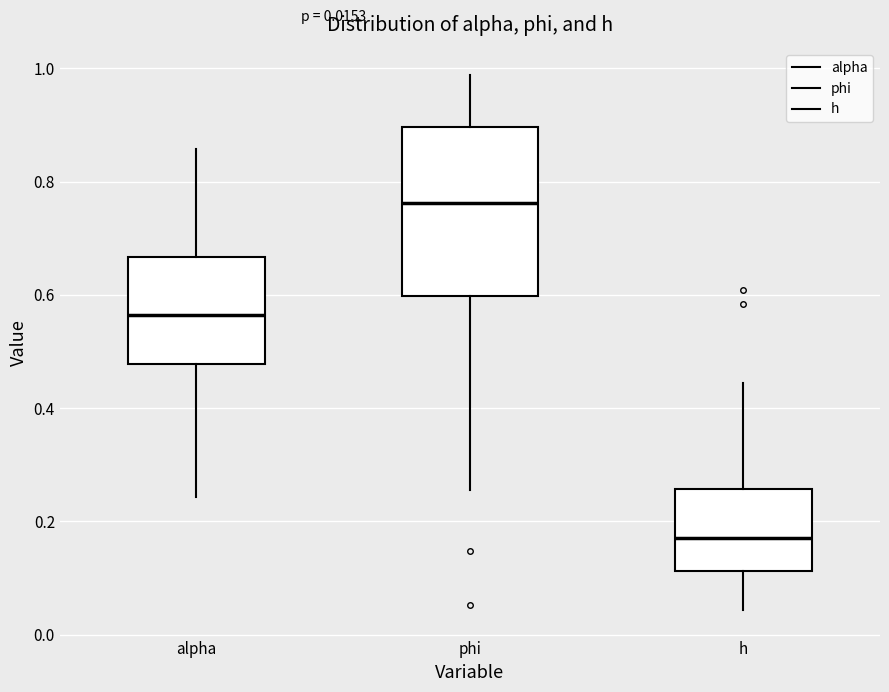

Which box has the lowest median line?

h